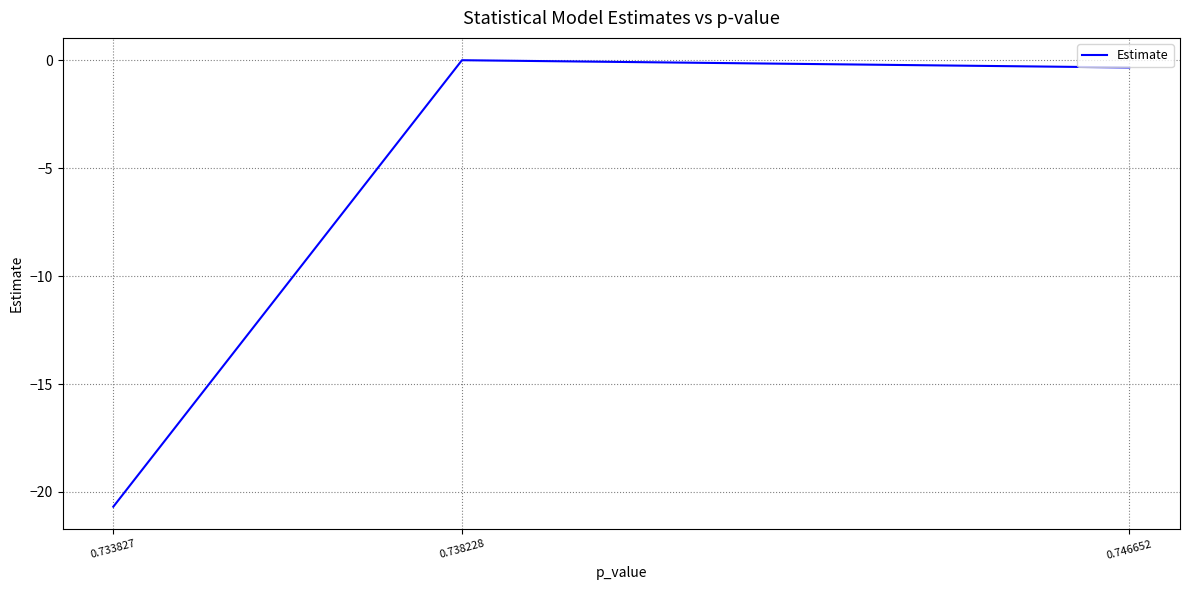

True or false: the data shows -0.3 at 0.746652.

True